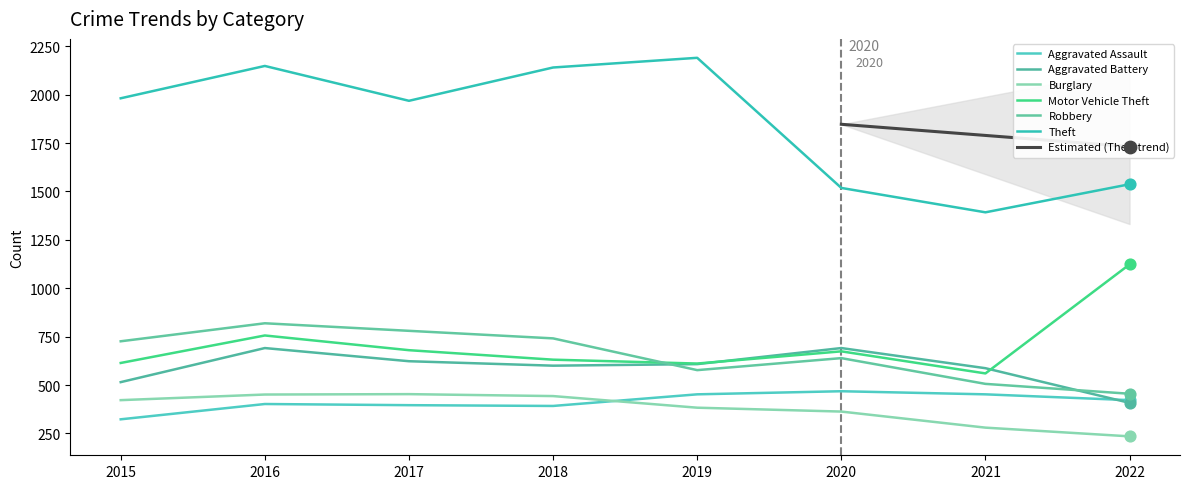

What is the total value across all series at 2022?

4180